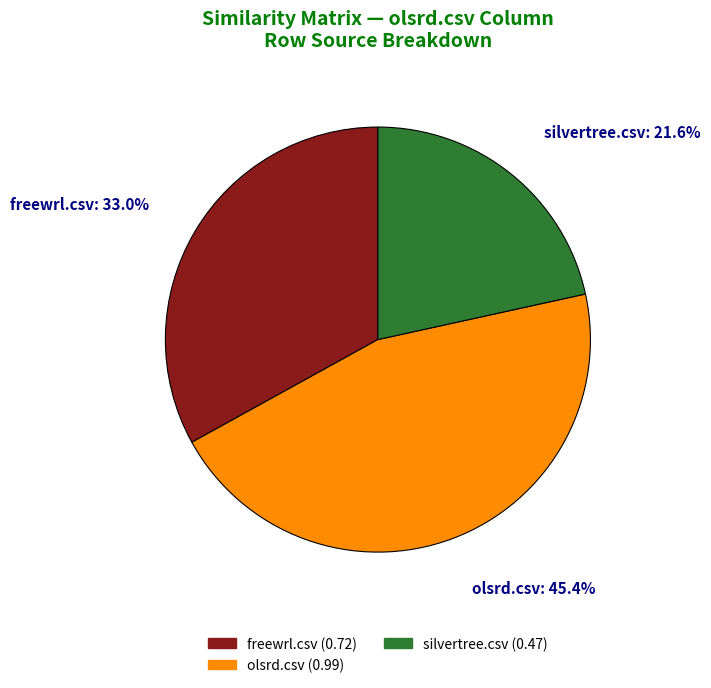

Is it true that olsrd.csv is 45% of the pie?

True